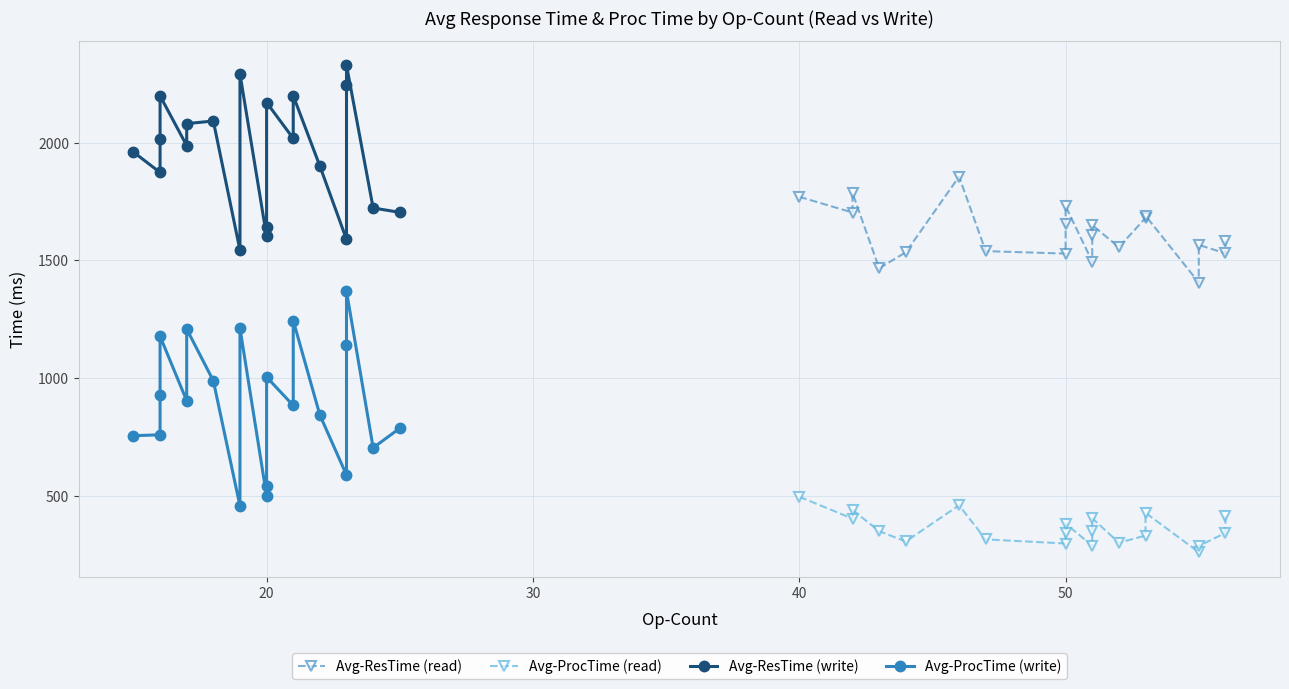

How many values in the Avg-ResTime (write) series exceed 2013?

10